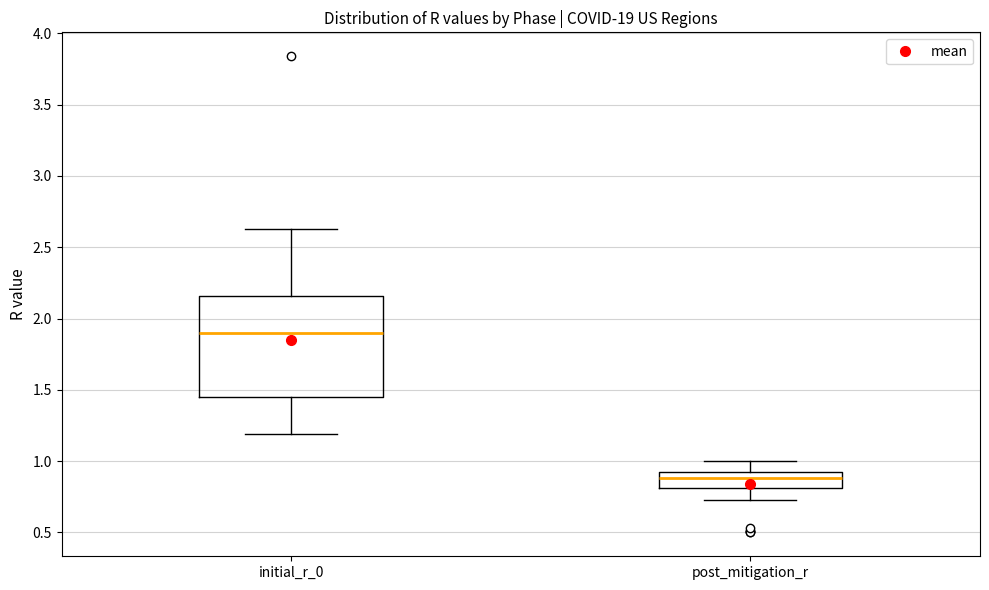

Reading left to right, transcribe this box plot: for each box, give where its median line is, the range the box spans, and where its two whiskers end, as read against the y-axis. The values are not printed on the chart, so give them approximately, as read against the axis.

initial_r_0: median 1.90, box 1.45 to 2.15, whiskers 1.20 to 2.65
post_mitigation_r: median 0.90 (inside the box), box 0.80 to 0.90, whiskers 0.75 to 1.00